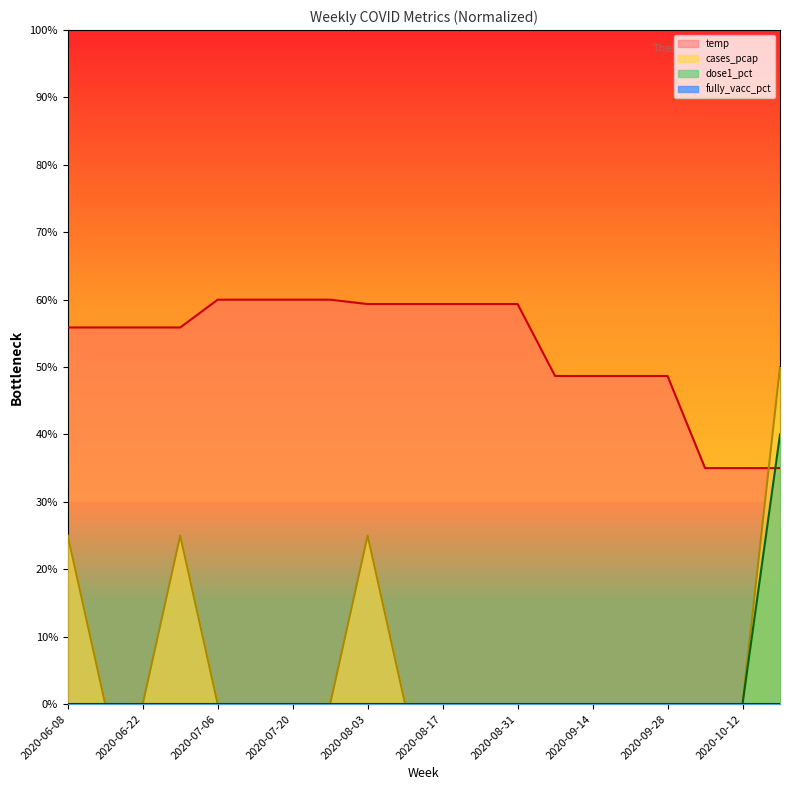

How many values in the temp series exceed 55?

13